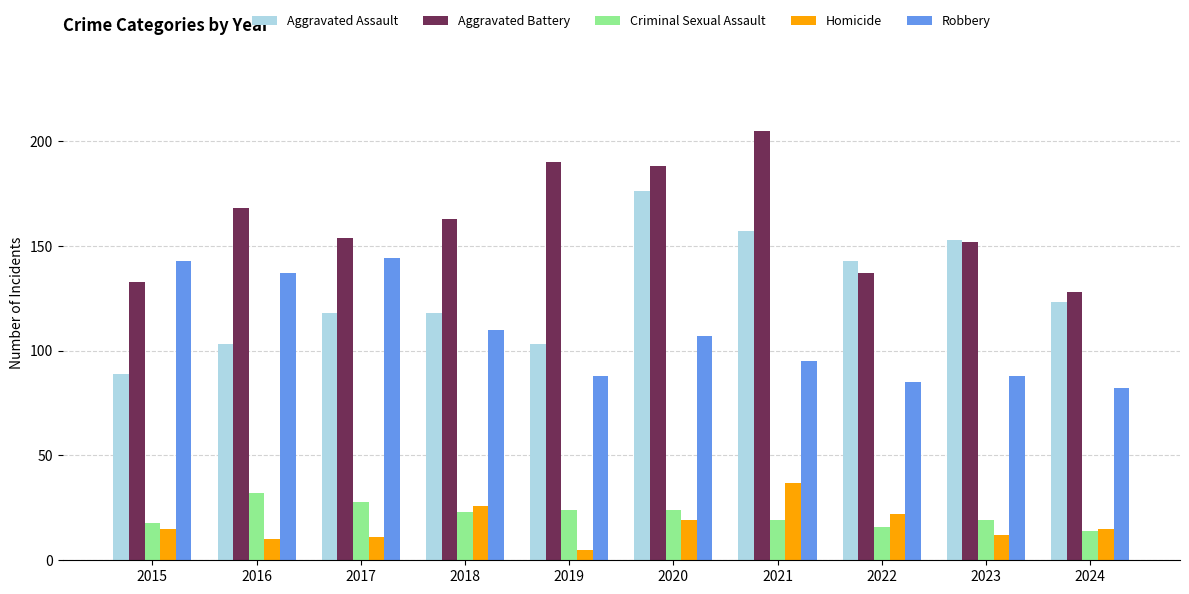

Which series has the largest range (max minus min)?

Aggravated Assault